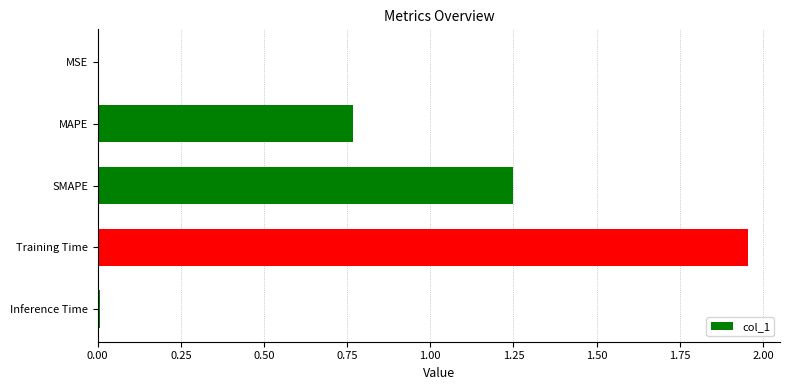

What is the sum of all values?

4.0